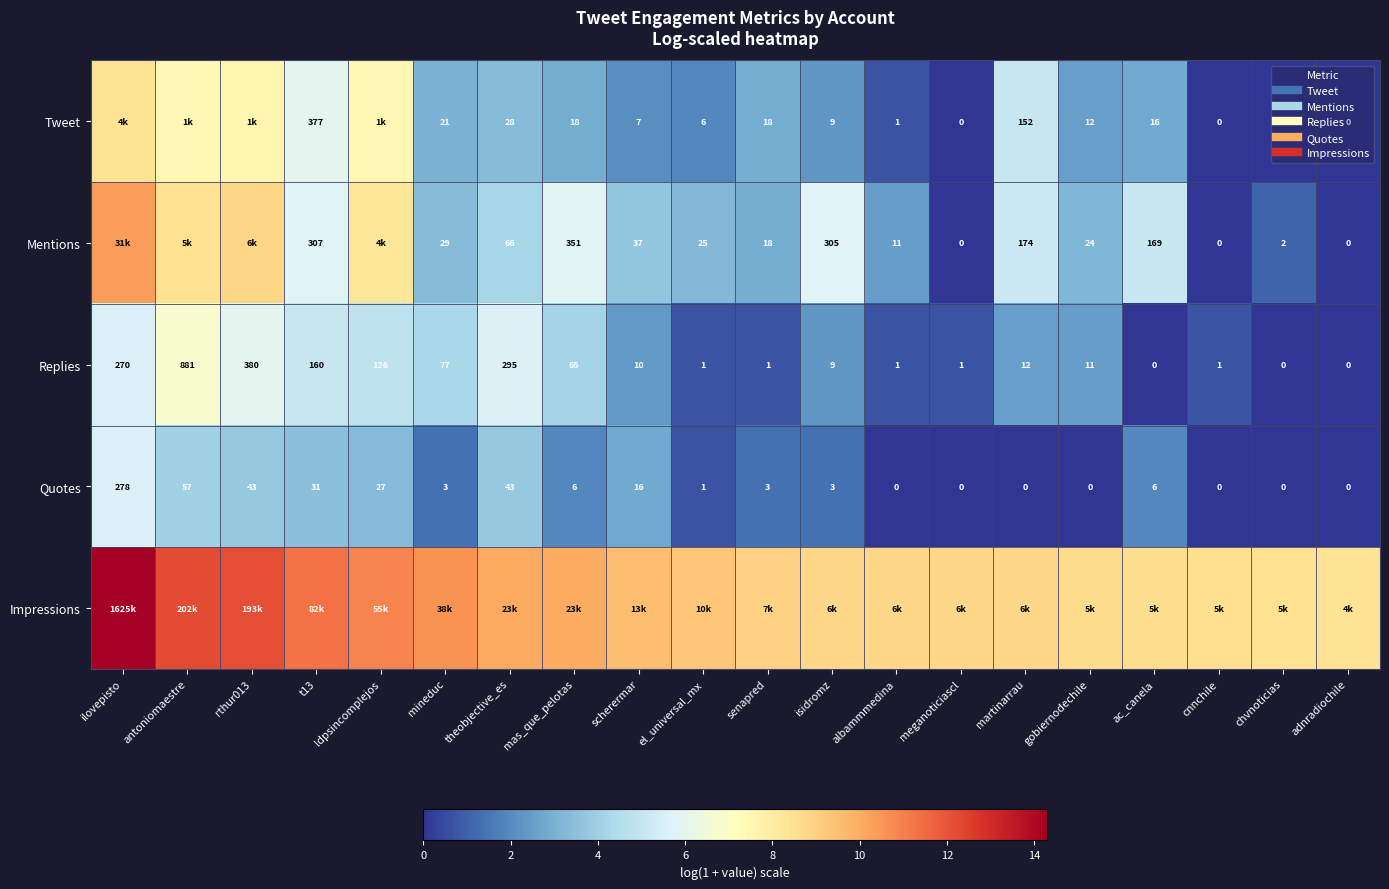

List the labels in order of Mentions value, smallest first.

meganoticiascl, cnnchile, adnradiochile, chvnoticias, albammmedina, senapred, gobiernodechile, el_universal_mx, mineduc, scherermar, theobjective_es, ac_canela, martinarrau, isidromz, t13, mas_que_pelotas, ldpsincomplejos, antoniomaestre, rthur013, ilovepisto